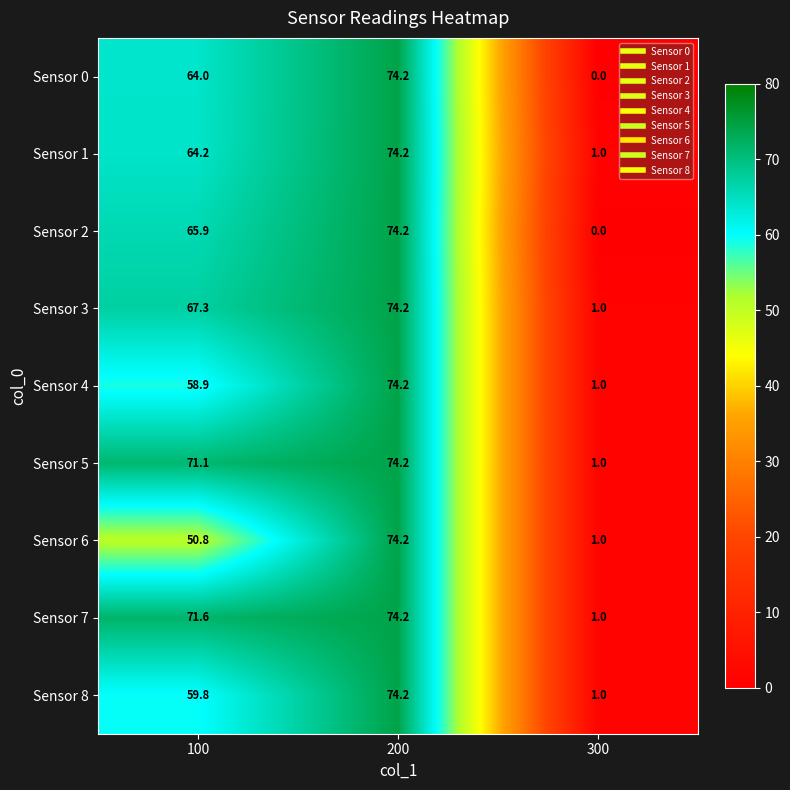

At which label is Sensor 4 closest to 37?

100